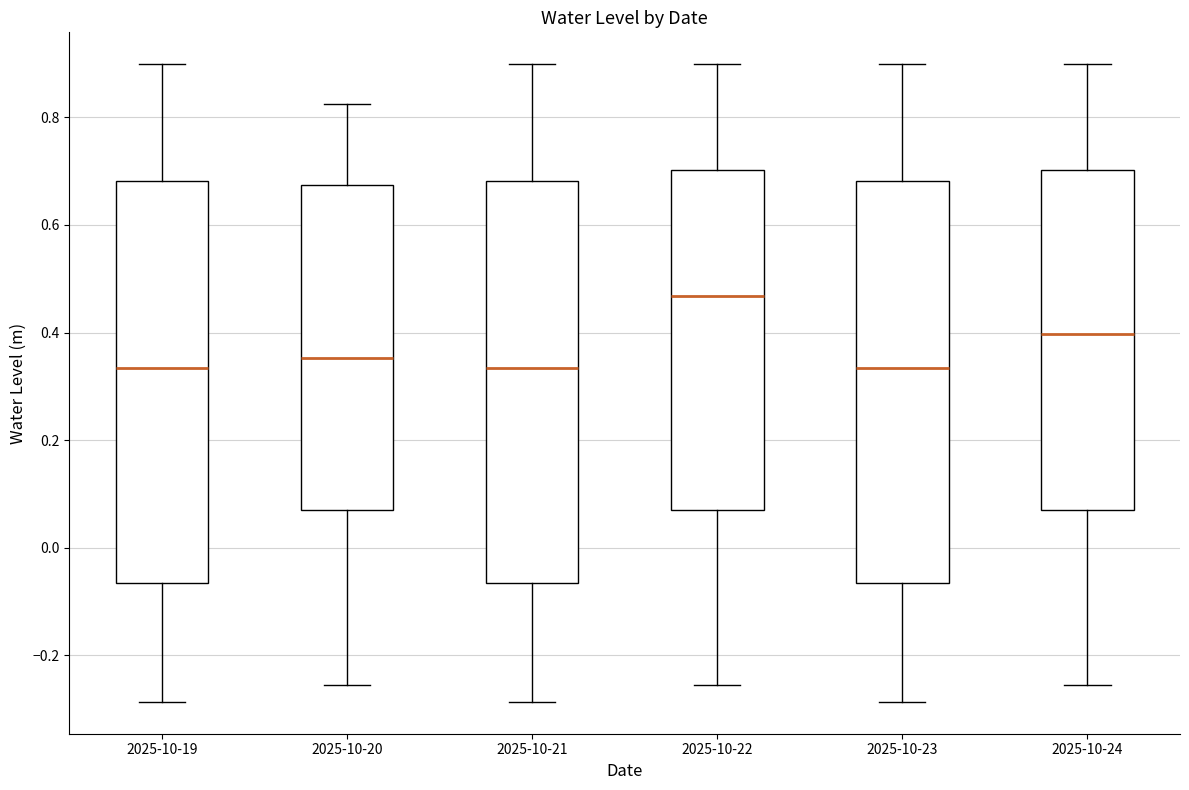

Reading left to right, read every box against the y-axis: the position of its median line, the range the box covers, and the ends of its whiskers. The values are not printed on the chart, so give them approximately, as read against the axis.

2025-10-19: median 0.34, box -0.06 to 0.68, whiskers -0.28 to 0.90
2025-10-20: median 0.36, box 0.08 to 0.68, whiskers -0.26 to 0.82
2025-10-21: median 0.34, box -0.06 to 0.68, whiskers -0.28 to 0.90
2025-10-22: median 0.46, box 0.08 to 0.70, whiskers -0.26 to 0.90
2025-10-23: median 0.34, box -0.06 to 0.68, whiskers -0.28 to 0.90
2025-10-24: median 0.40, box 0.08 to 0.70, whiskers -0.26 to 0.90